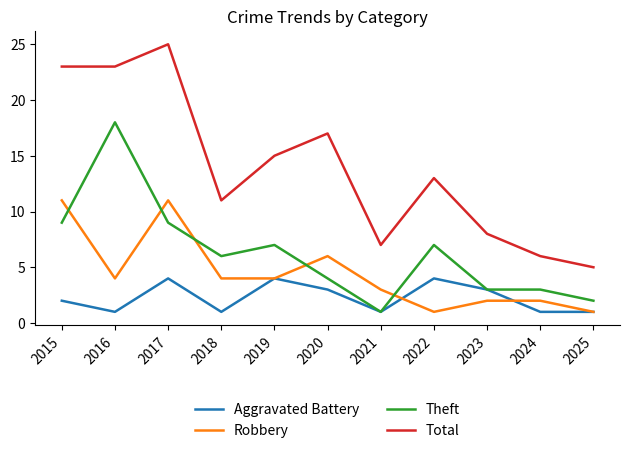

What is the maximum value shown in the chart?

25